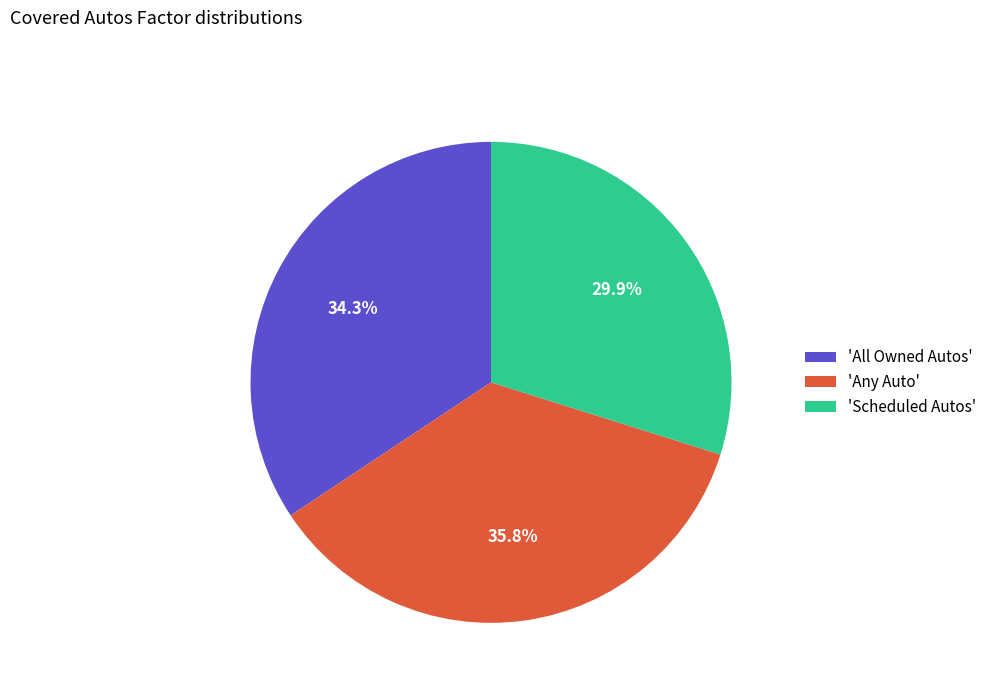

Rank the categories by value from lowest to highest.

'Scheduled Autos', 'All Owned Autos', 'Any Auto'